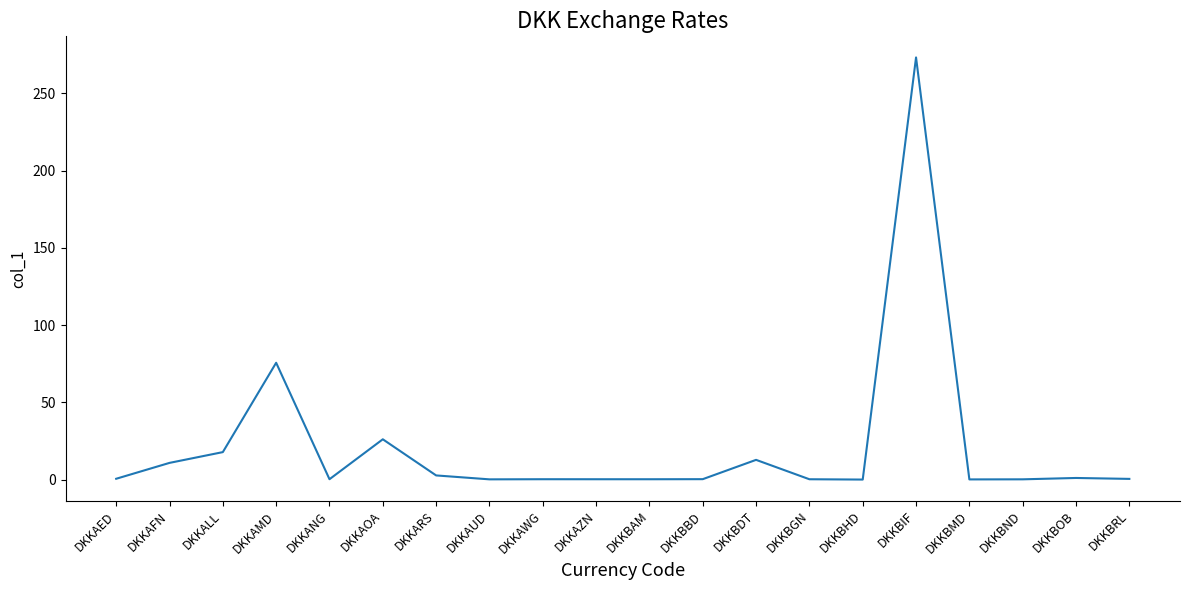

What is the change in value from DKKBOB to DKKBRL?

-0.6